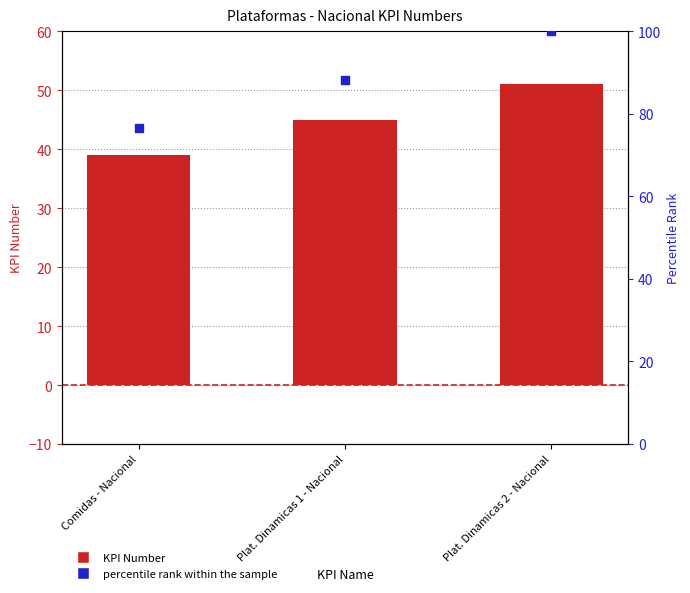

Which series contains the highest Y value?

percentile rank within the sample